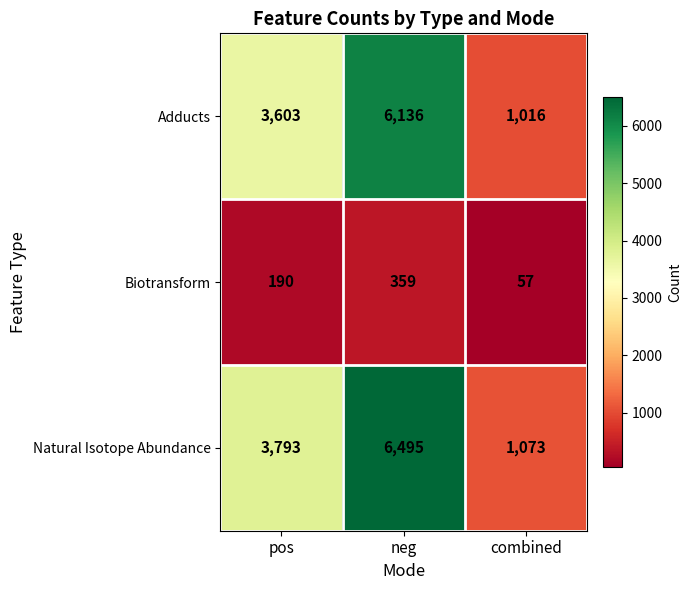

Which series has the widest spread of values?

Natural Isotope Abundance